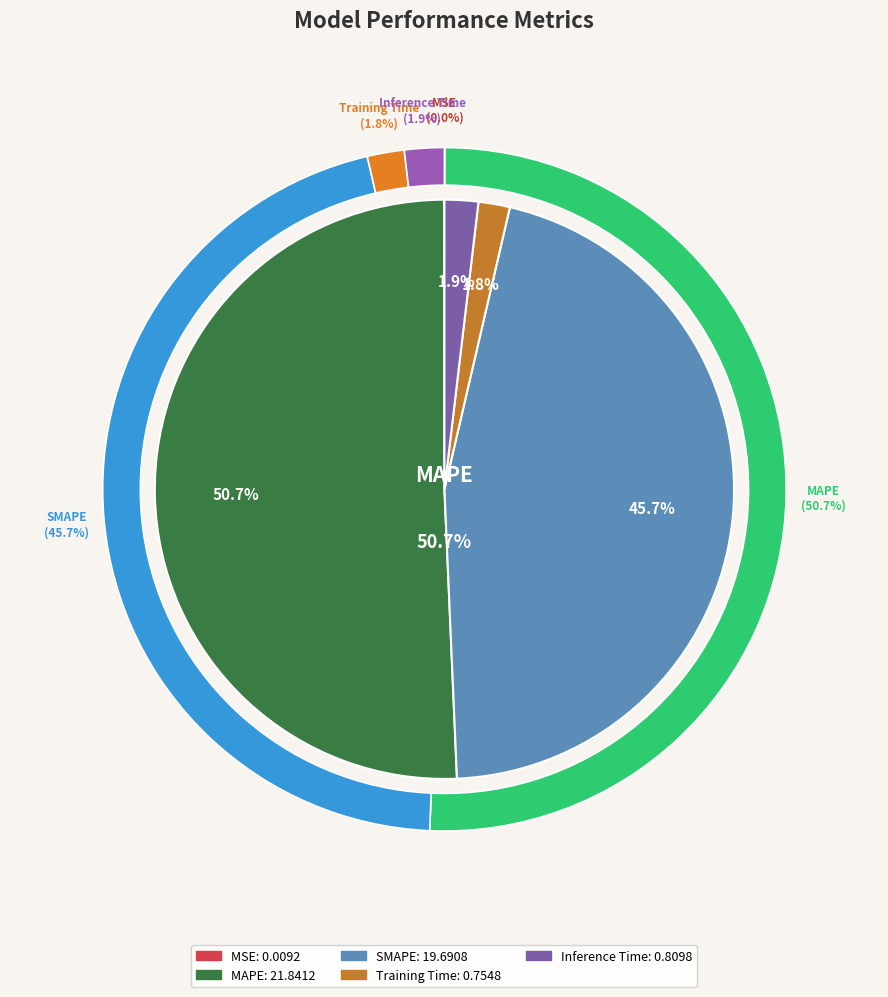

Is MAPE the majority of the pie?

Yes